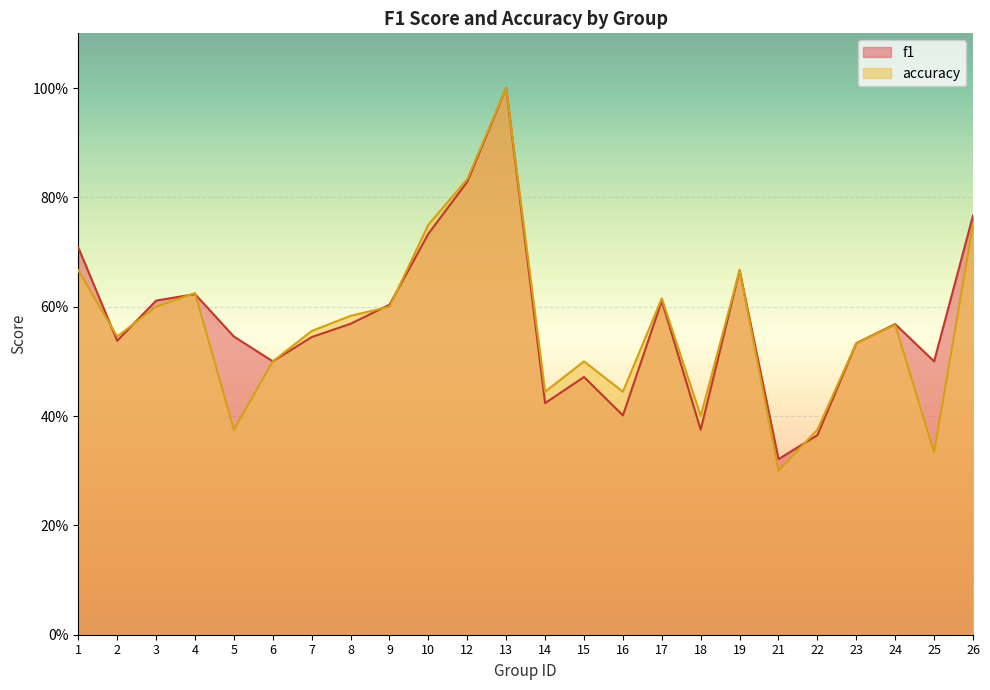

Which has a higher value, 26 or 9?

26